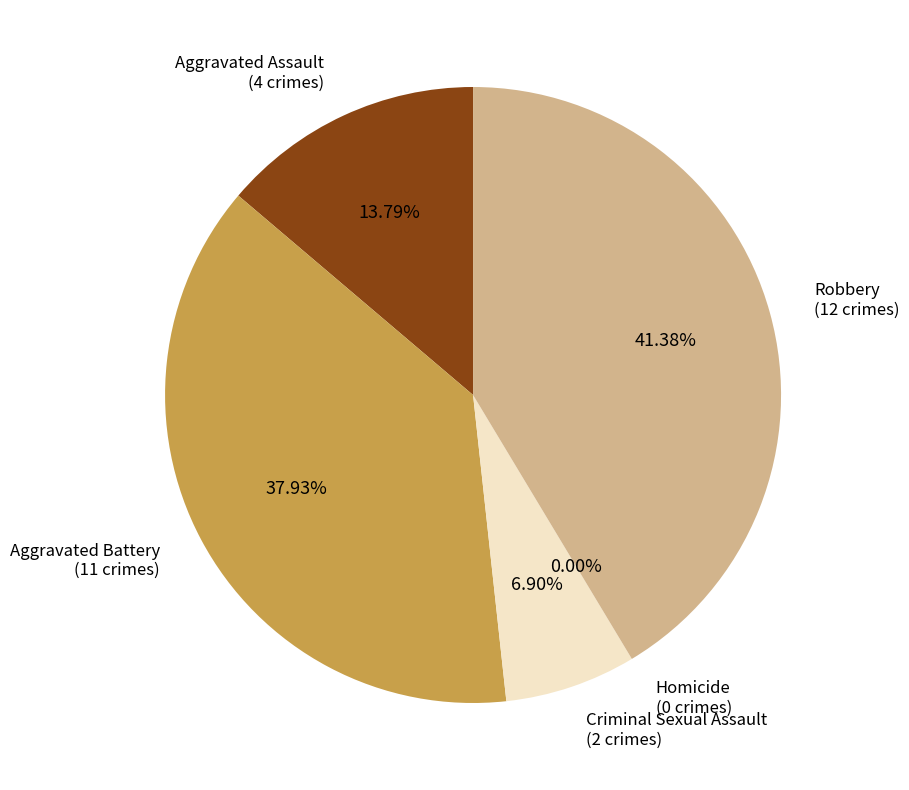

To the nearest percent, what is the average slice percentage?

20%